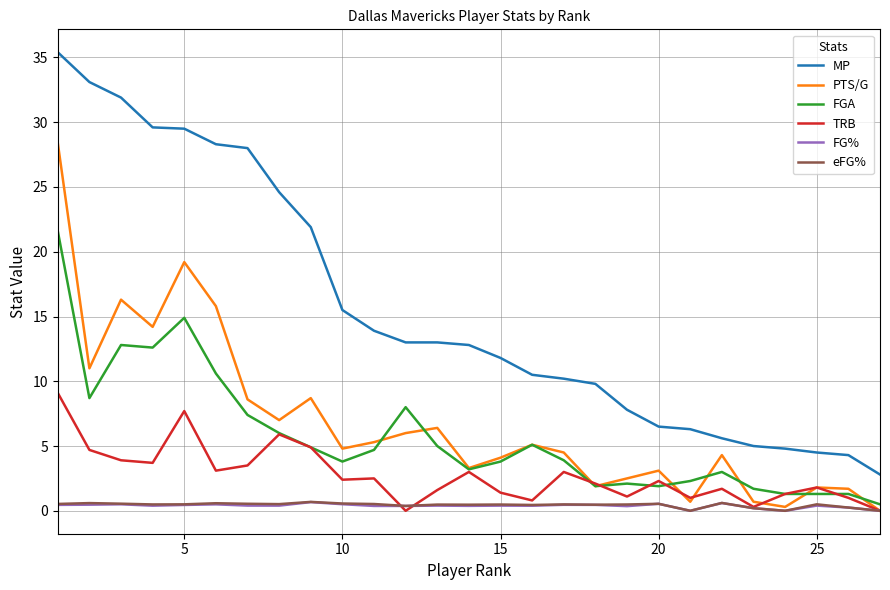

Which series has the largest total across all categories?

MP